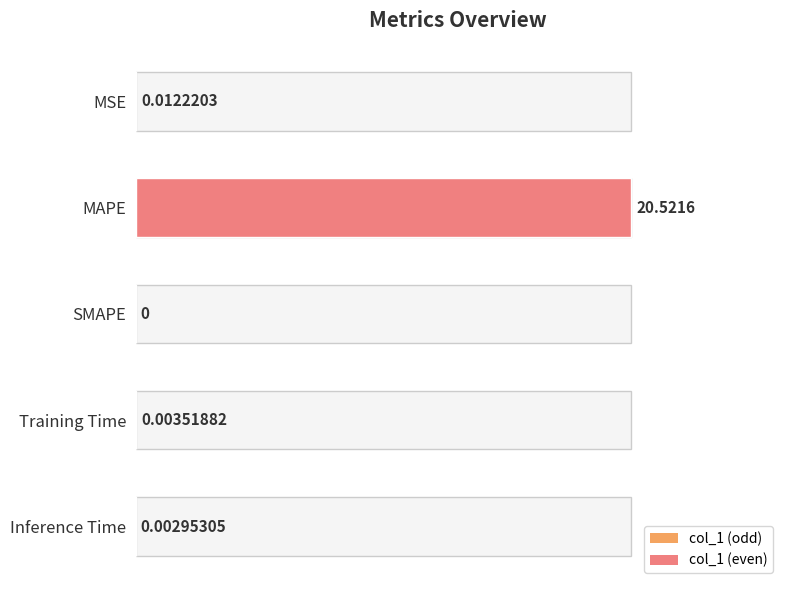

Between Inference Time and SMAPE, which is larger?

Inference Time